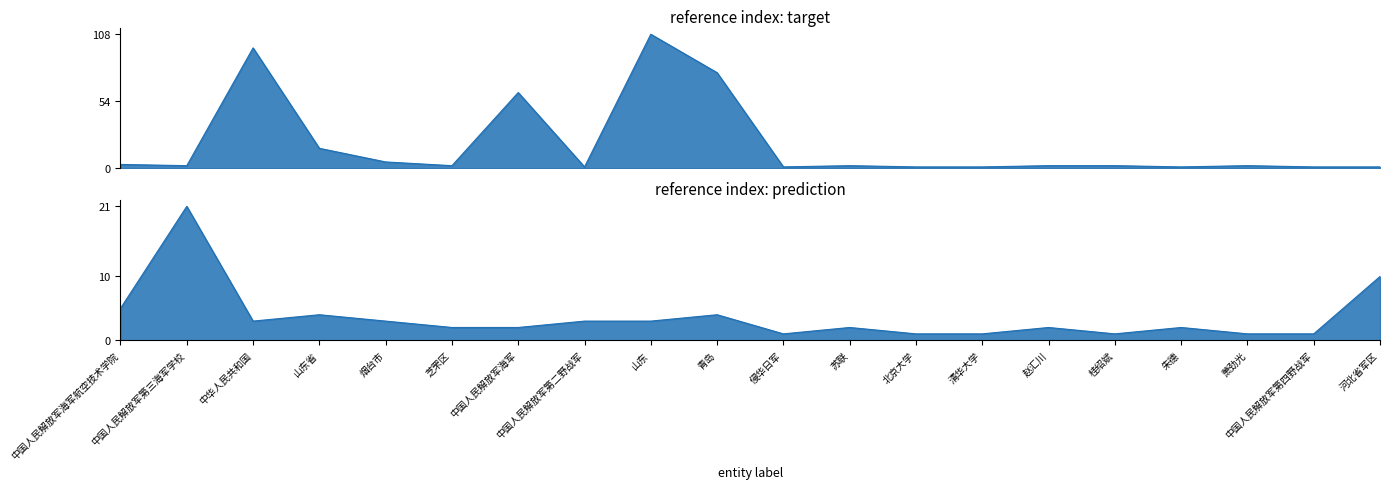

What is the difference between the maximum and second lowest values in the prediction series?

20